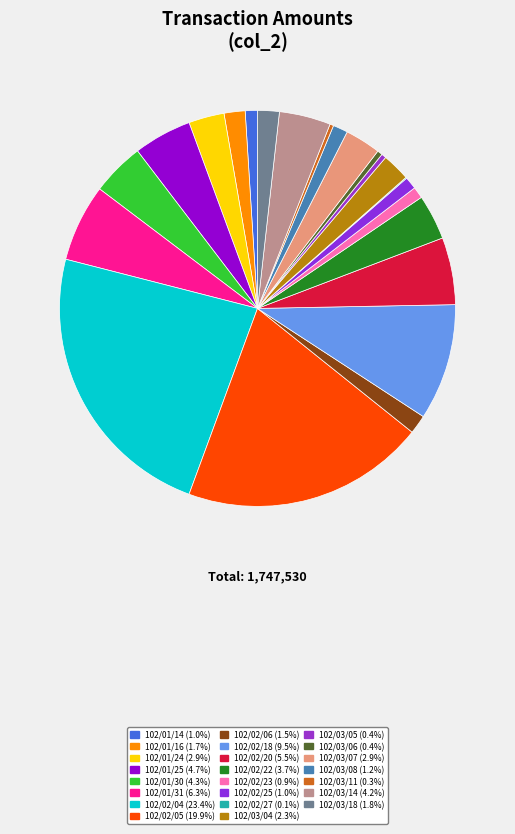

To the nearest percent, what percentage of the pie is 102/03/08?

1%